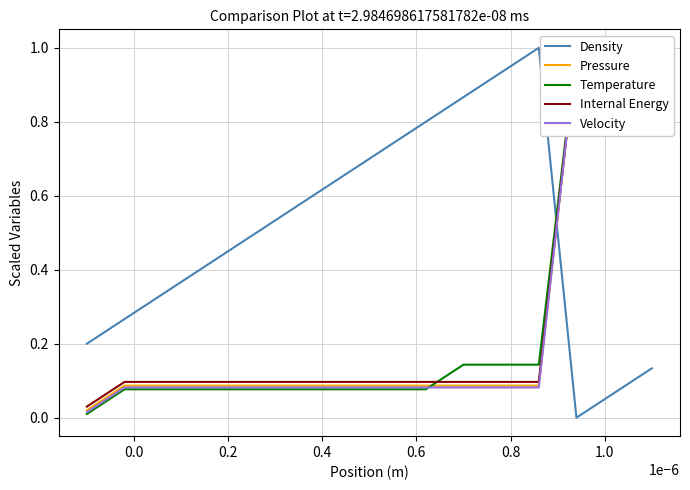

What is the maximum value for Density?

1.0